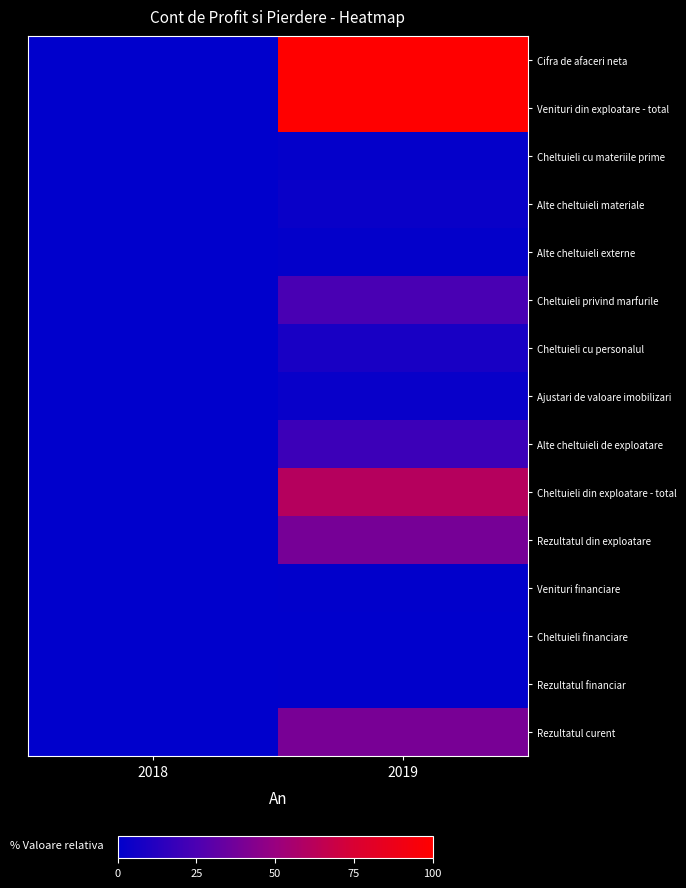

Count the number of categories in the chart.

2